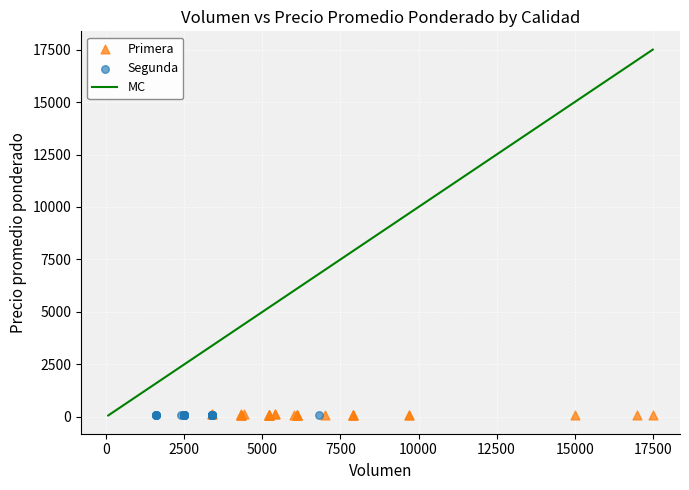

Which series has the widest spread of Y values?

Primera